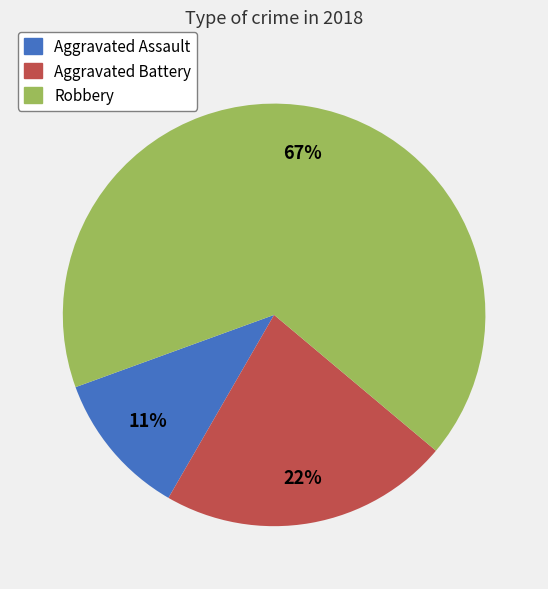

Between Aggravated Battery and Robbery, which is larger?

Robbery